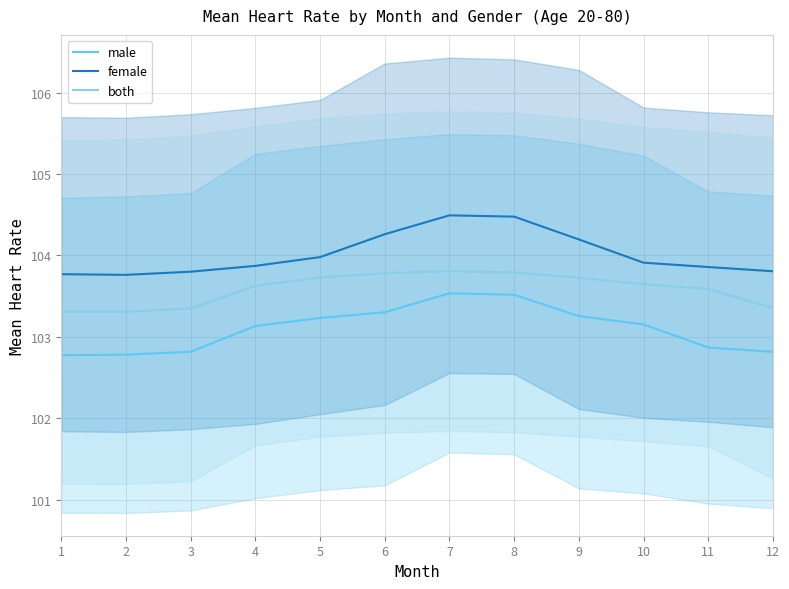

At which category is the sum across all series the highest?

7